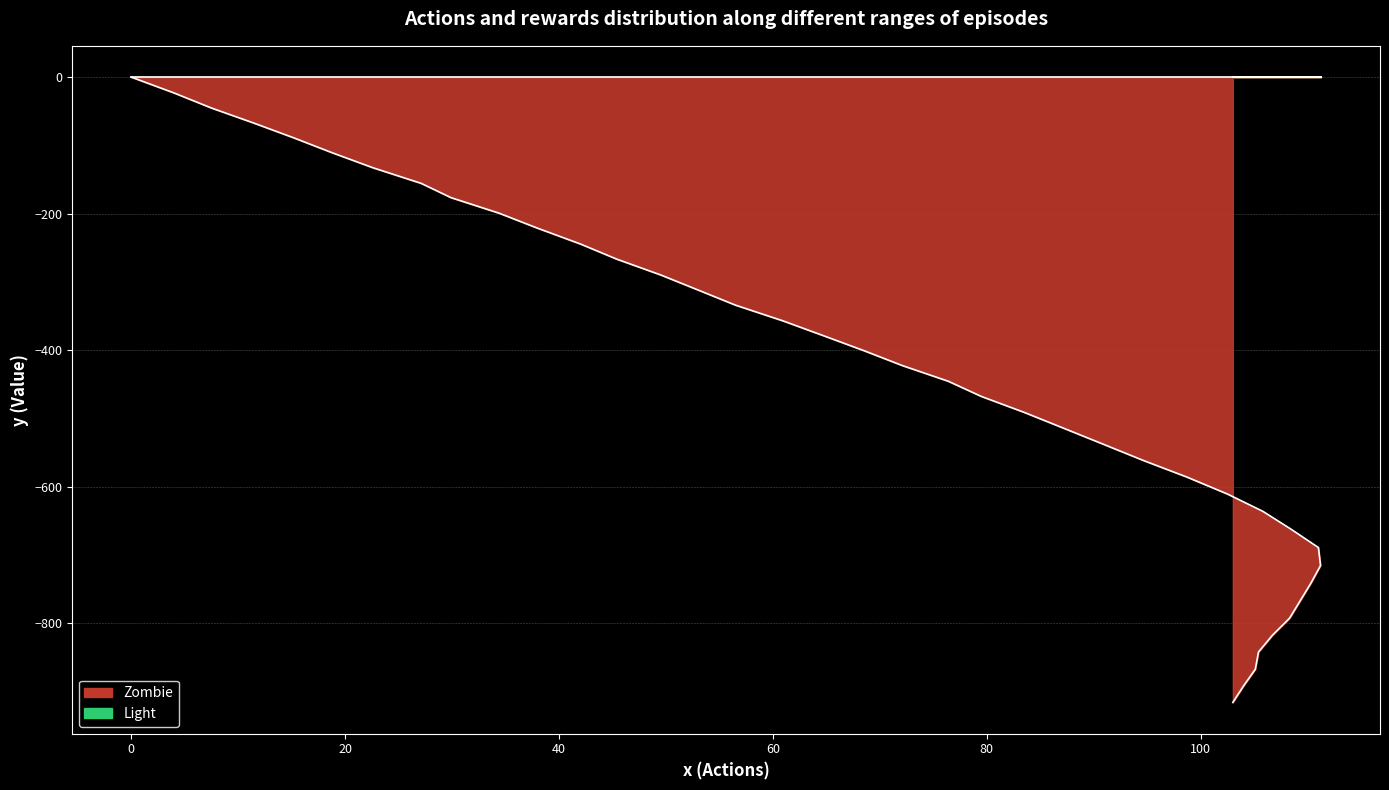

True or false: the data shows -23.2 at 4.0.

True